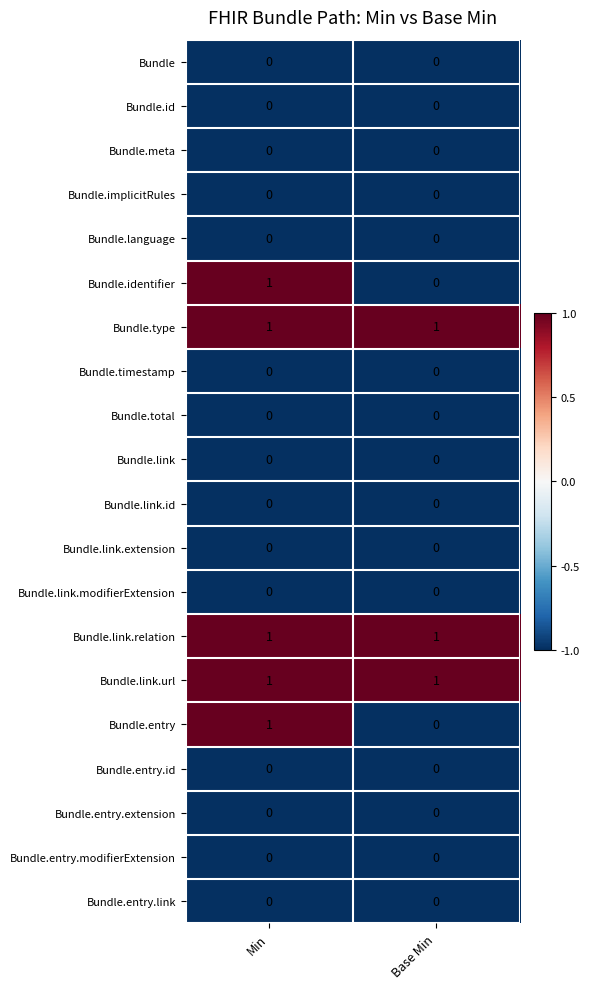

At which category is the sum across all series the highest?

Min